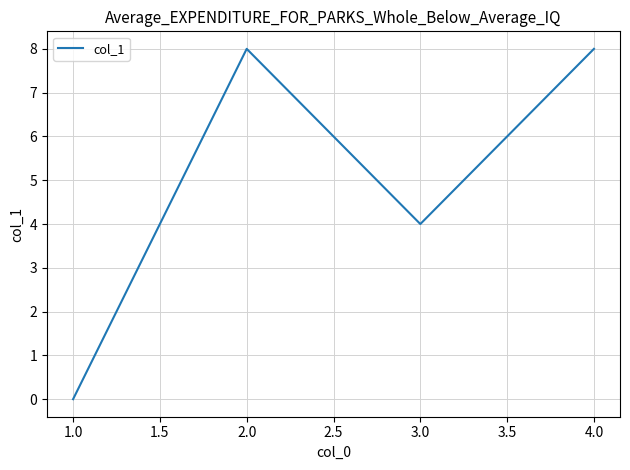

At which category does the data reach its first local valley?

3.0